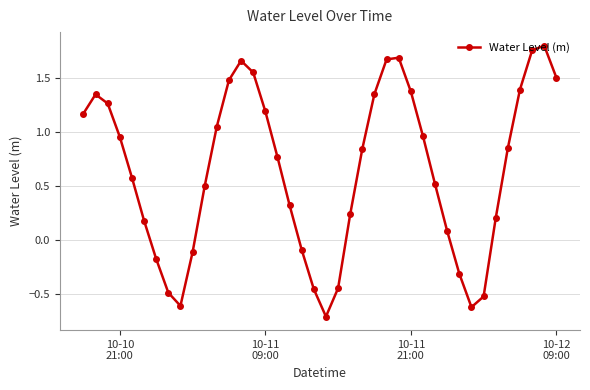

What is the minimum value shown in the chart?

-0.7